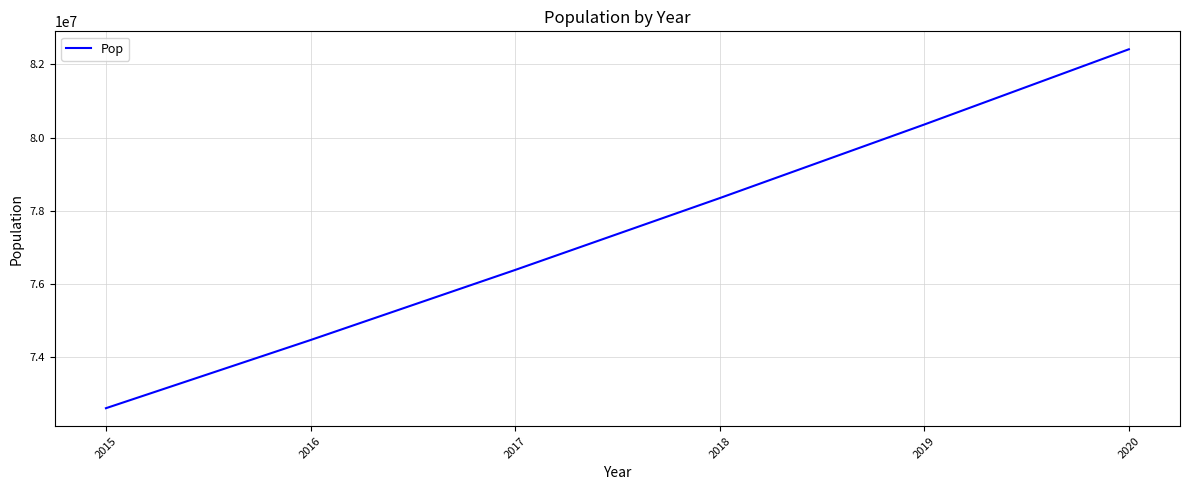

List the labels in order of value, smallest first.

2015, 2016, 2017, 2018, 2019, 2020